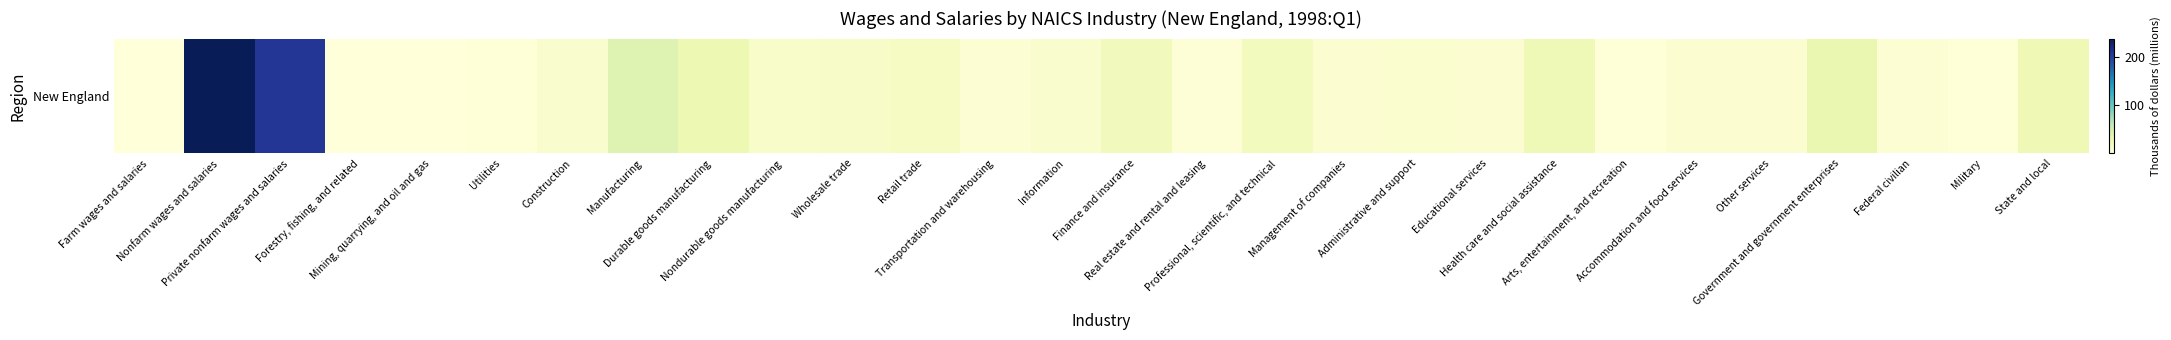

What is the change in value from Durable goods manufacturing to Military?

-28.3